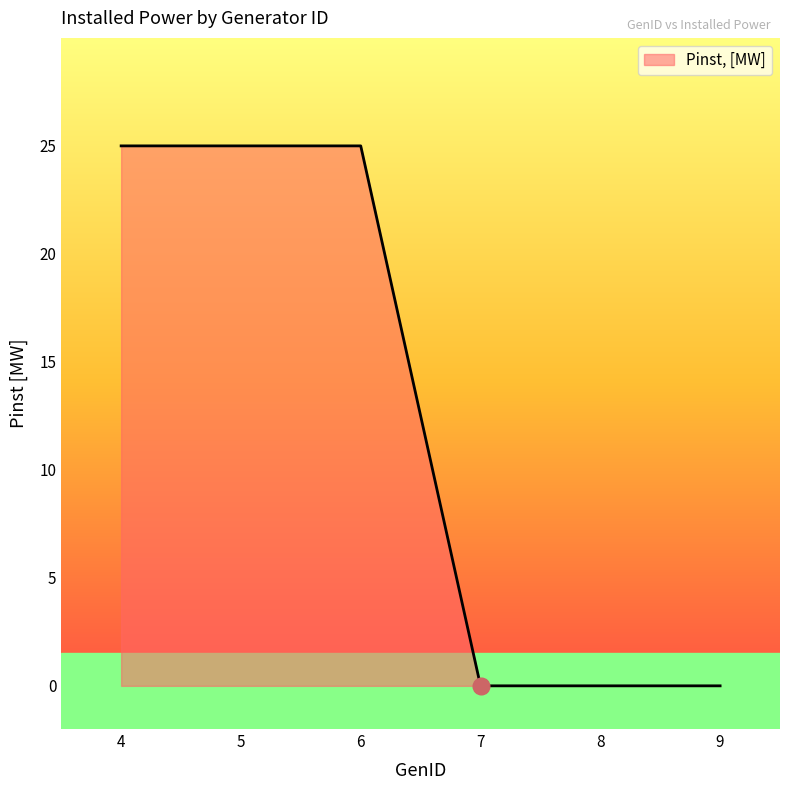

What is the change in value from 4 to 7?

-25